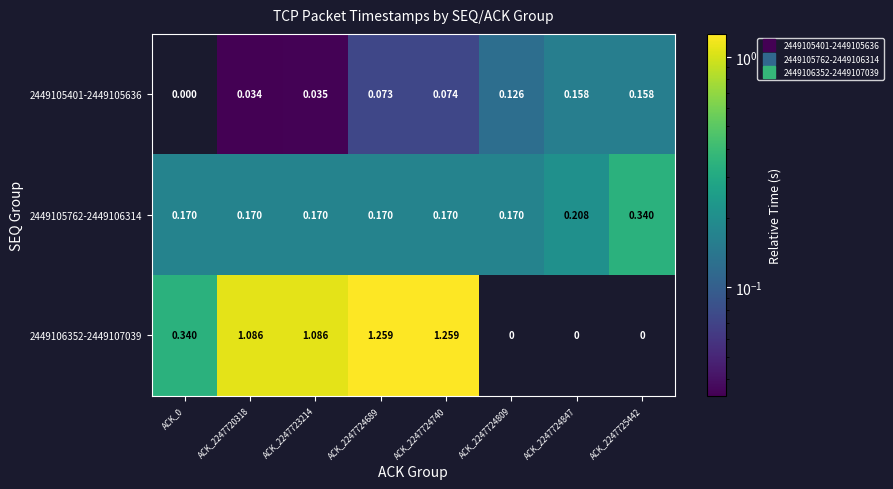

Which series has the largest range (max minus min)?

2449106352-2449107039